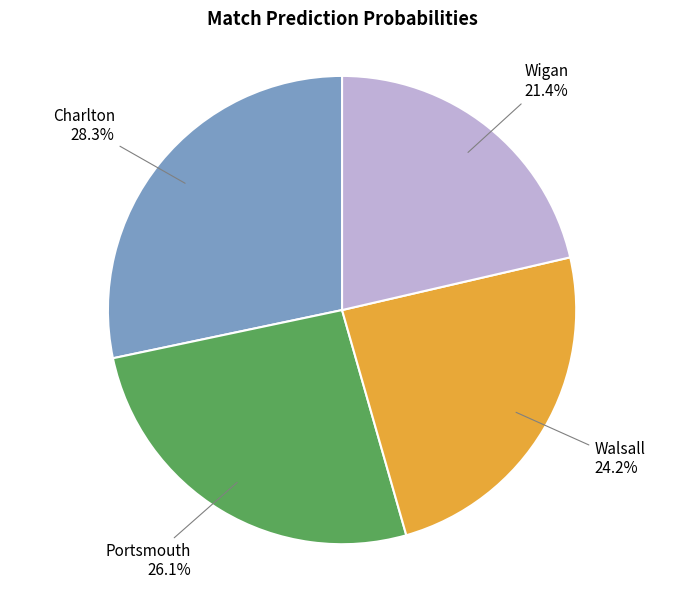

To the nearest percent, what is the difference between the largest and smallest slice percentages?

7%